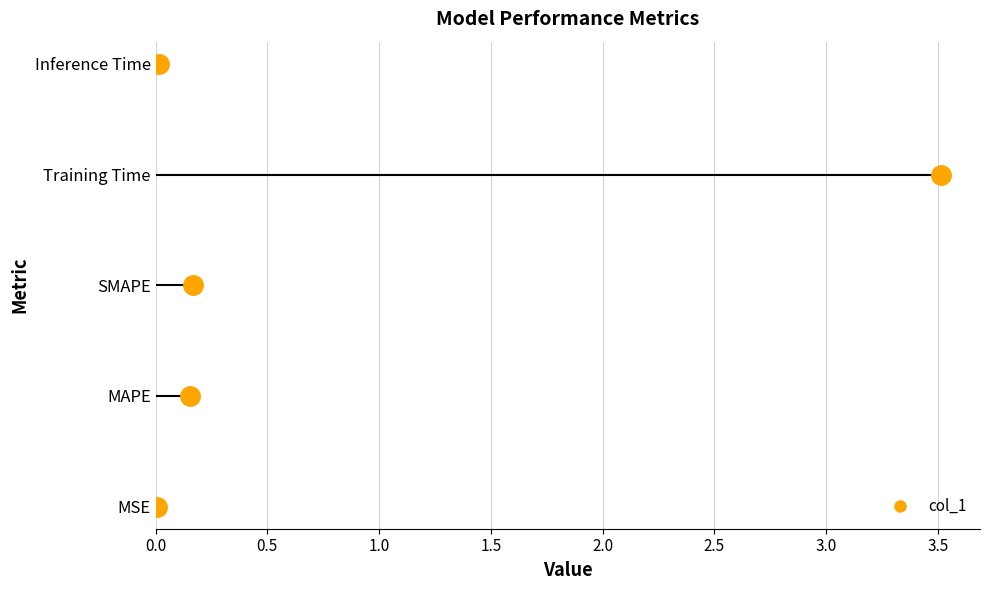

What is the sum of all values?

3.9